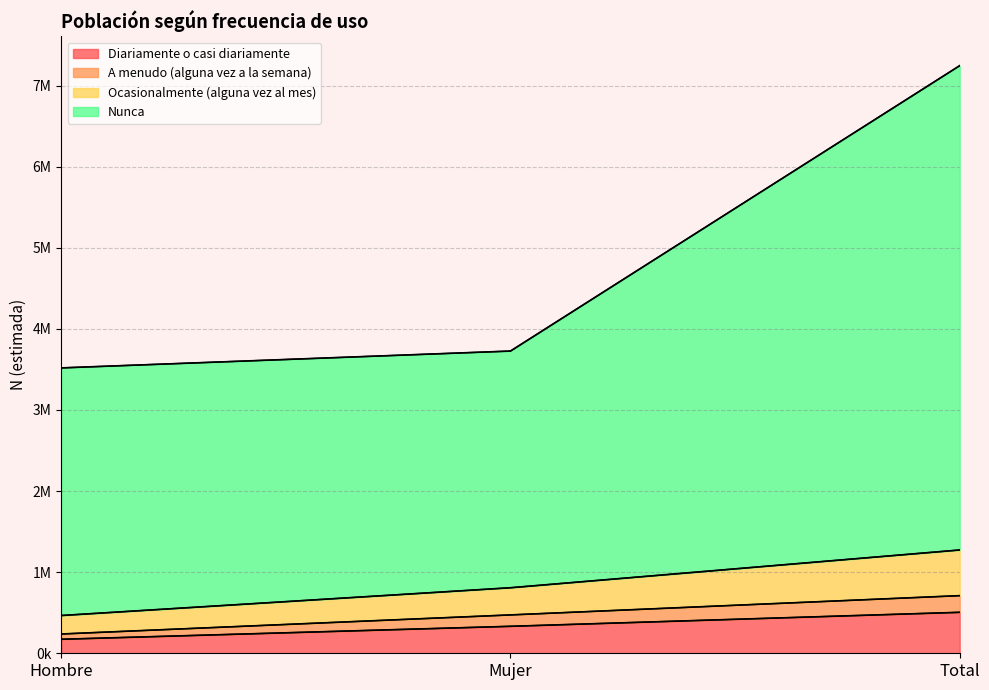

Between Total and Mujer, which is larger?

Total